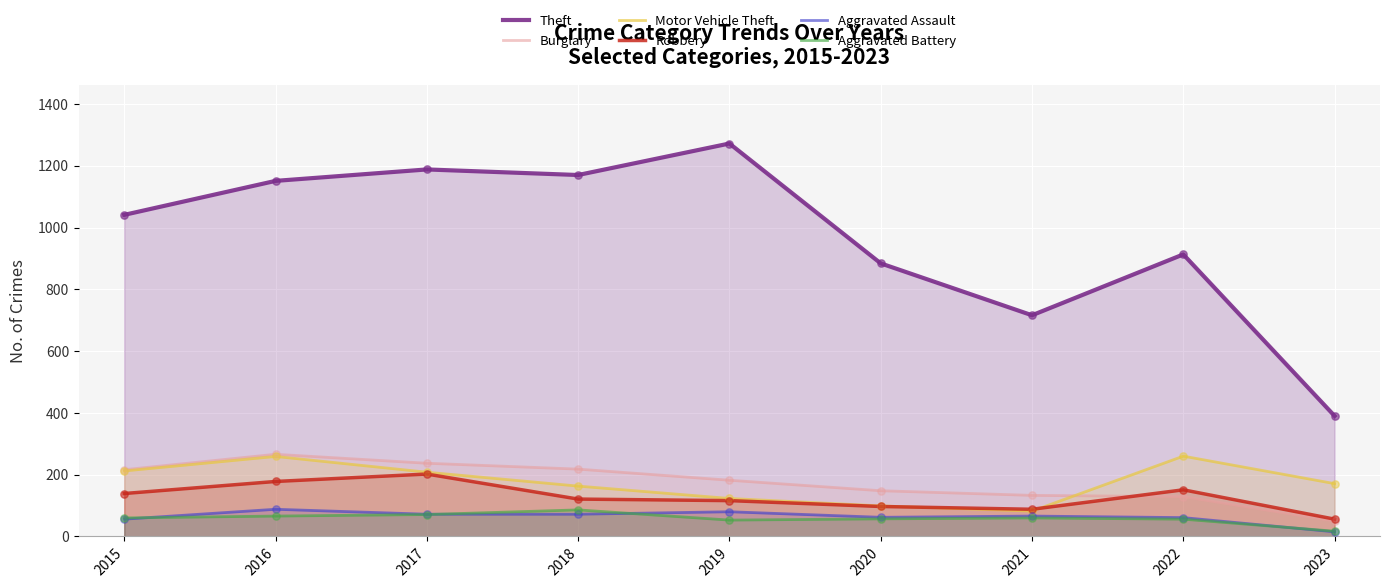

Which series reaches the minimum Y coordinate?

Aggravated Assault